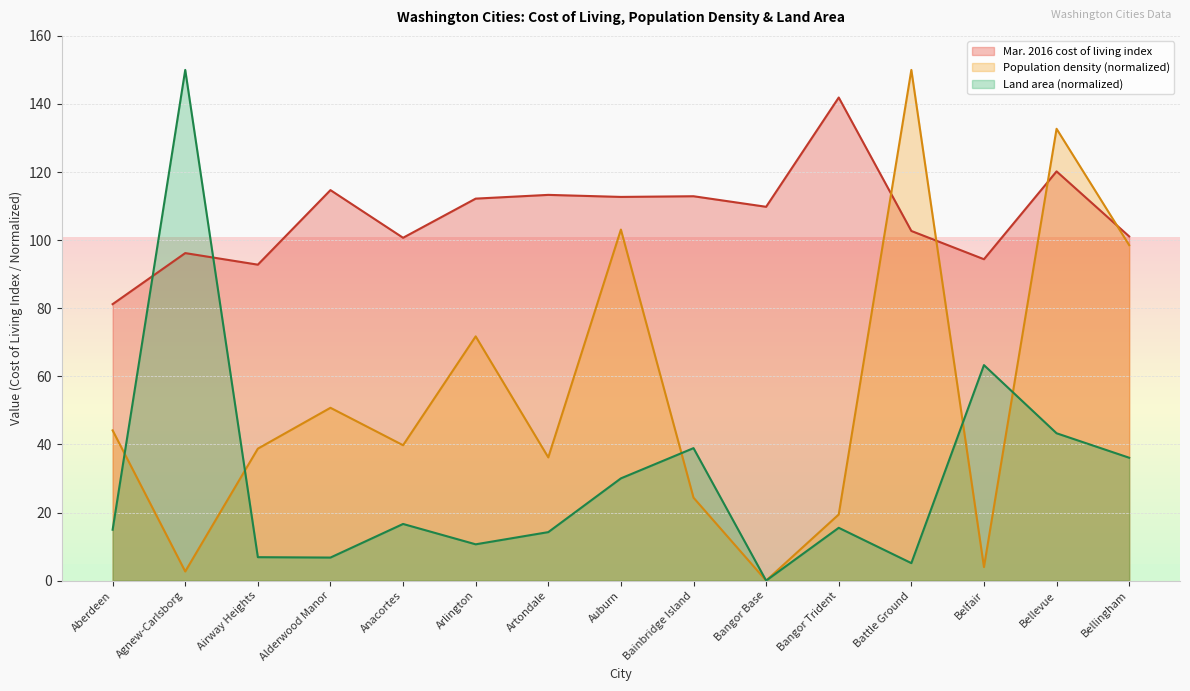

What is the label of the 1st point from the left?

Aberdeen